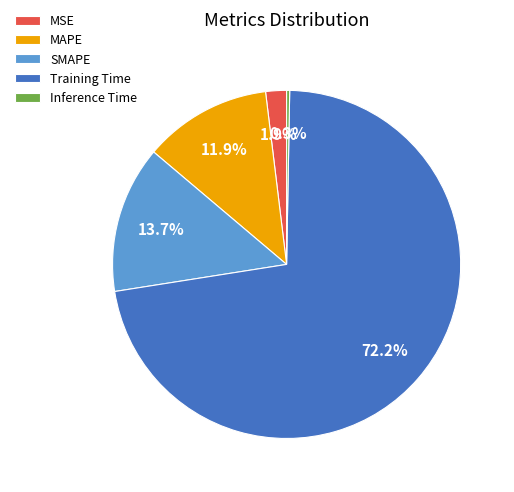

To the nearest percent, what is the difference between the MSE and Inference Time slice percentages?

2%